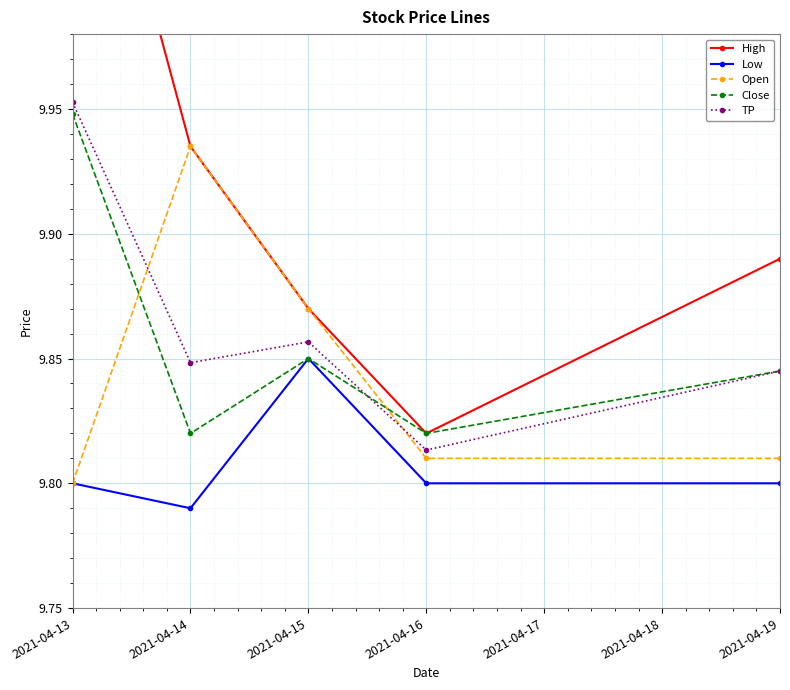

What is the value of the Open point at the 5th from the left?

9.8